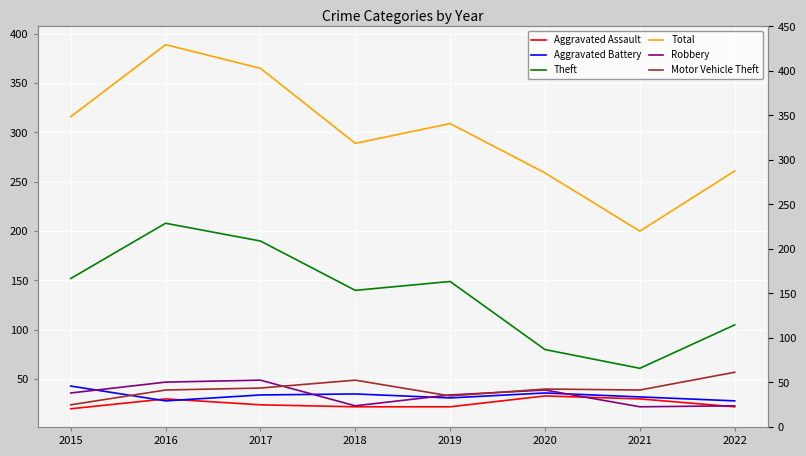

What is the approximate value of Total at 2018?

289